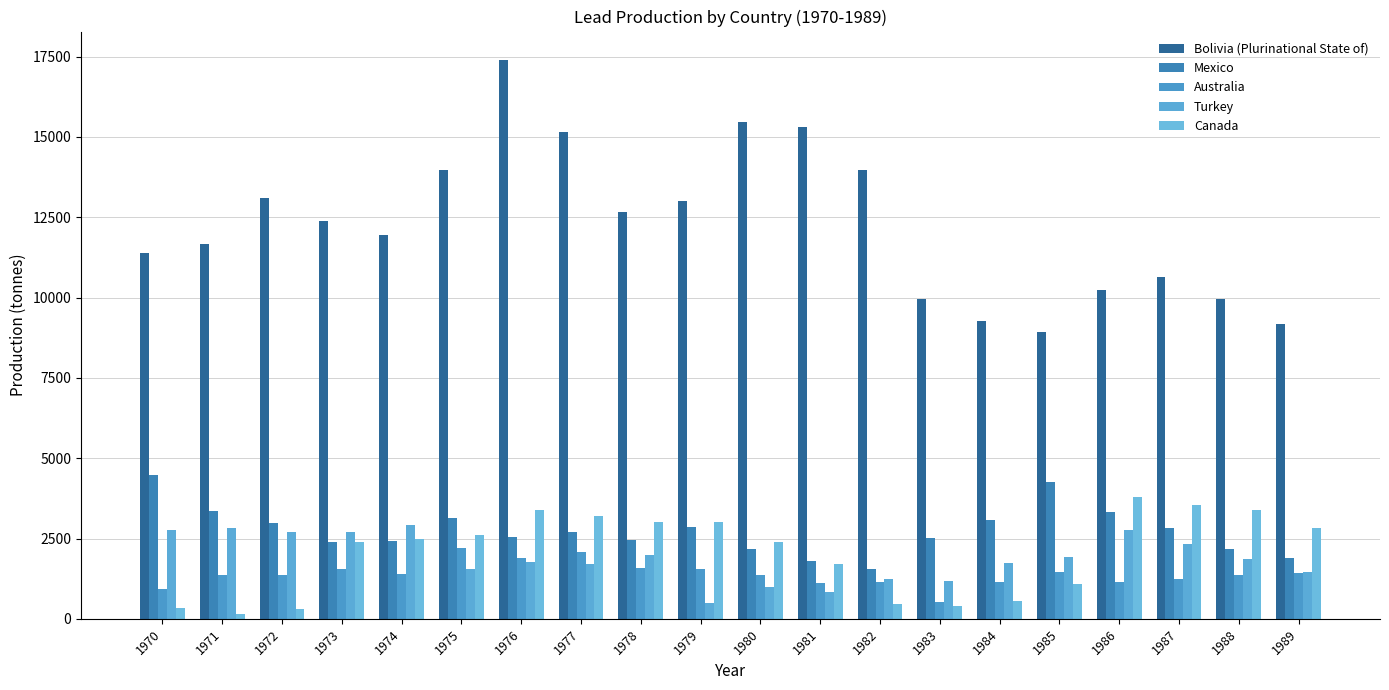

Count the number of categories in the chart.

20